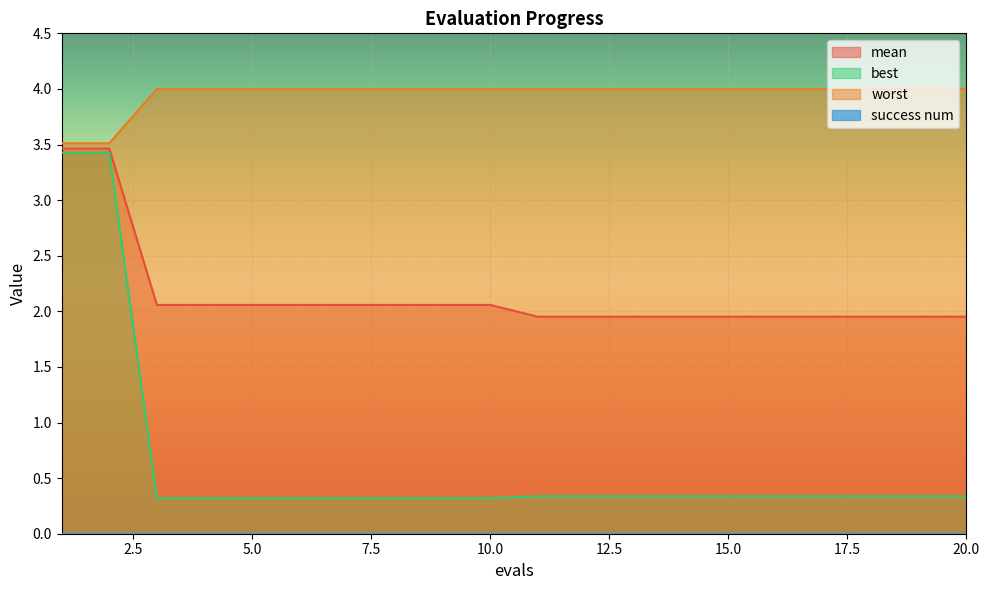

List the series in order of their overall mean, highest first.

worst, mean, best